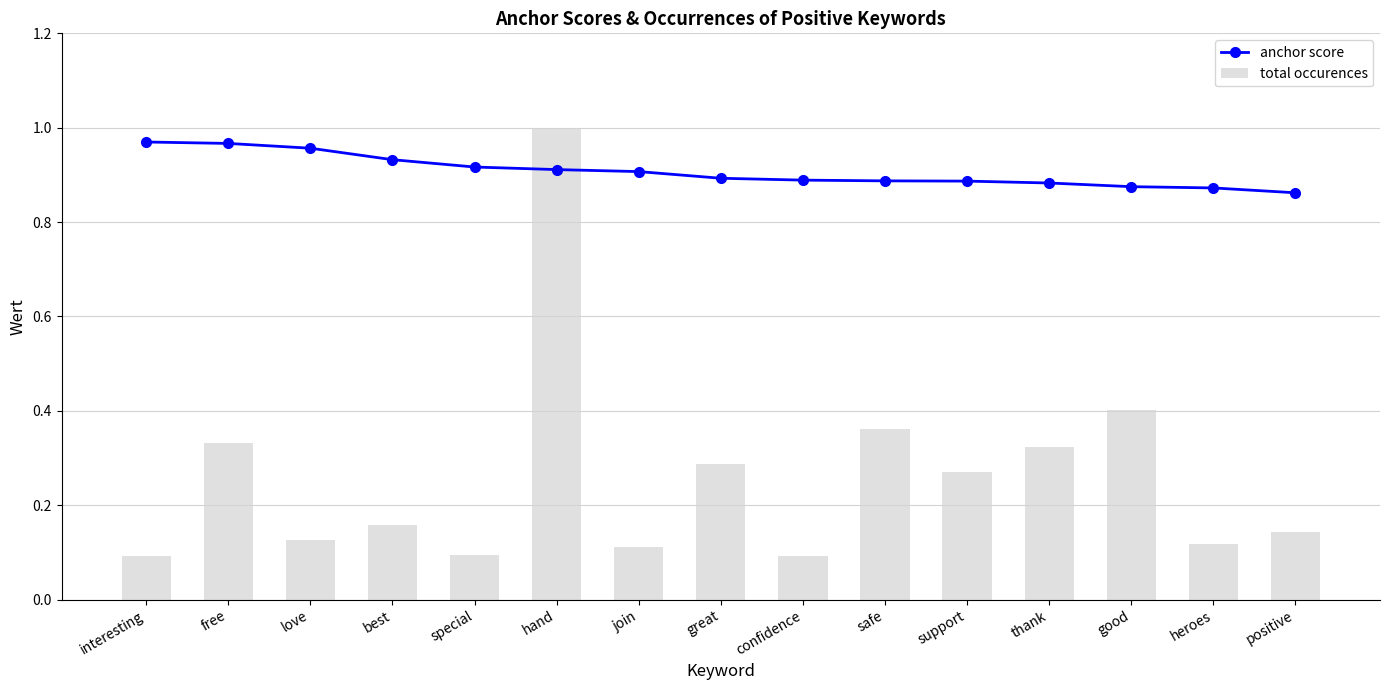

Which series has the widest spread of values?

total occurences